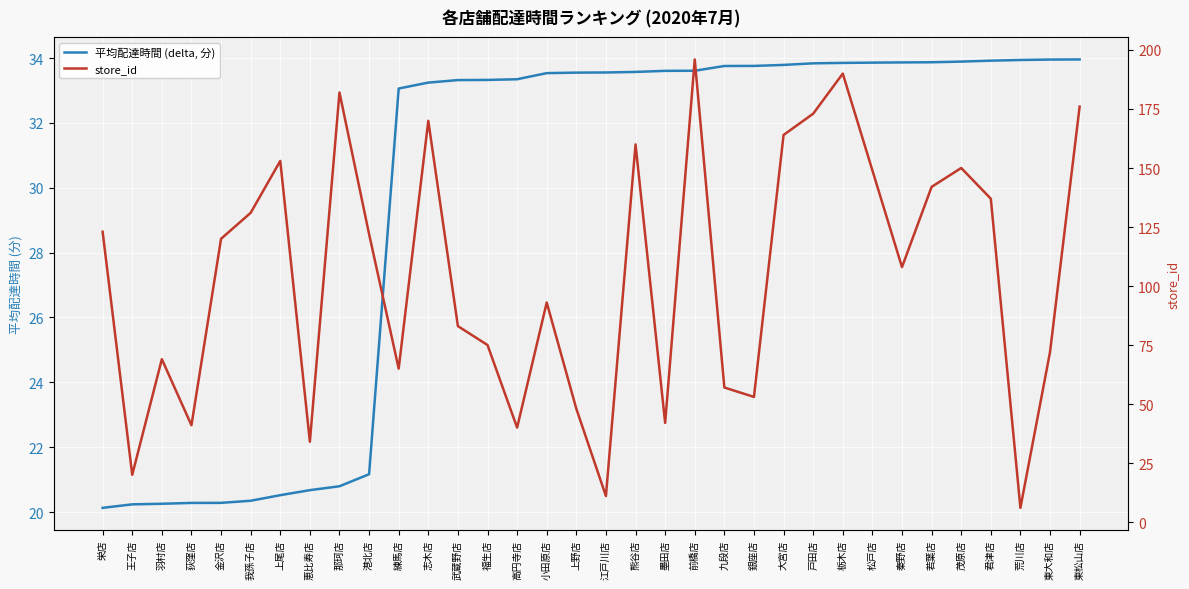

How many data points in store_id are above 120?

16